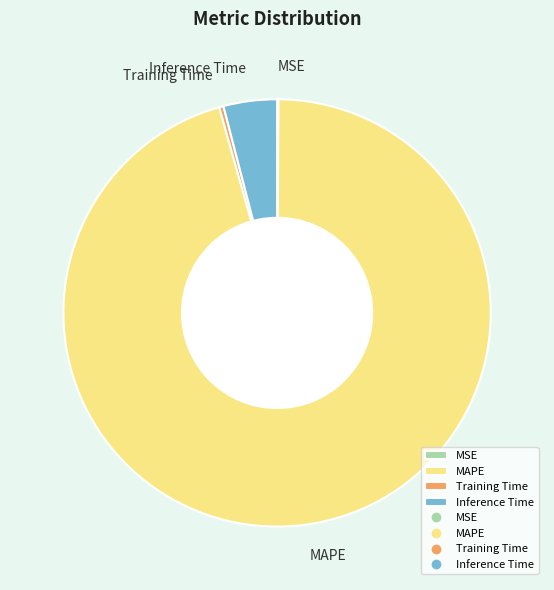

Do Training Time and MAPE together represent more than half of the pie?

Yes